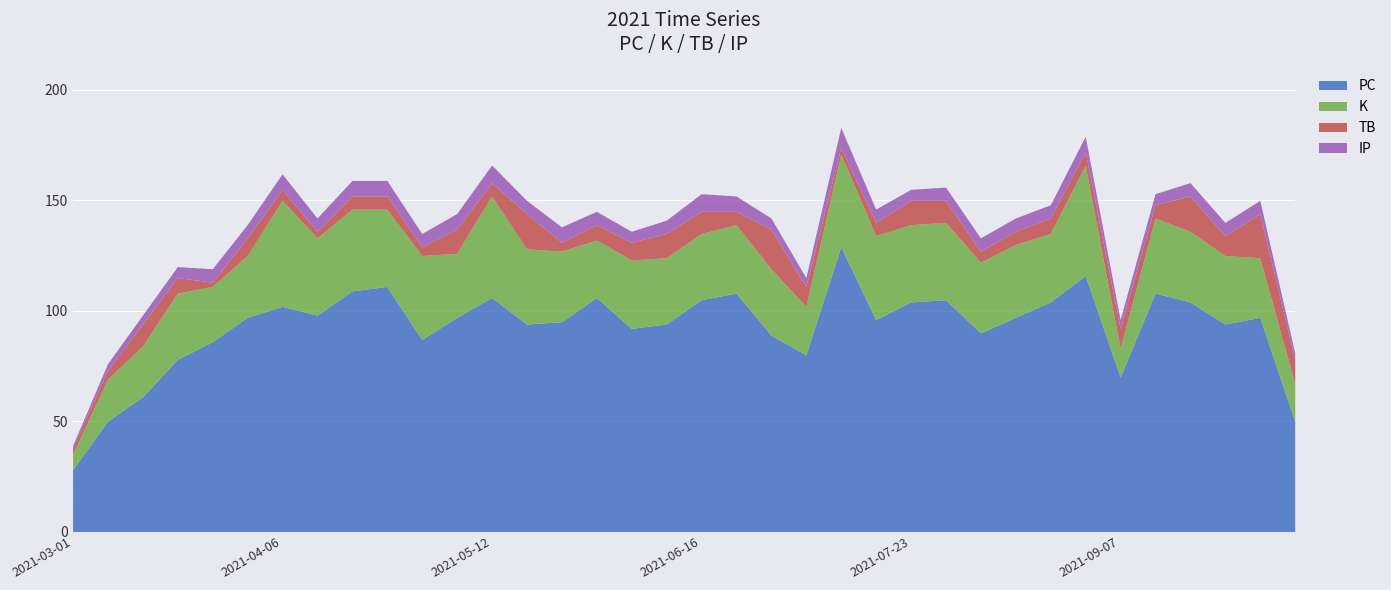

How many data points does each series have?

36